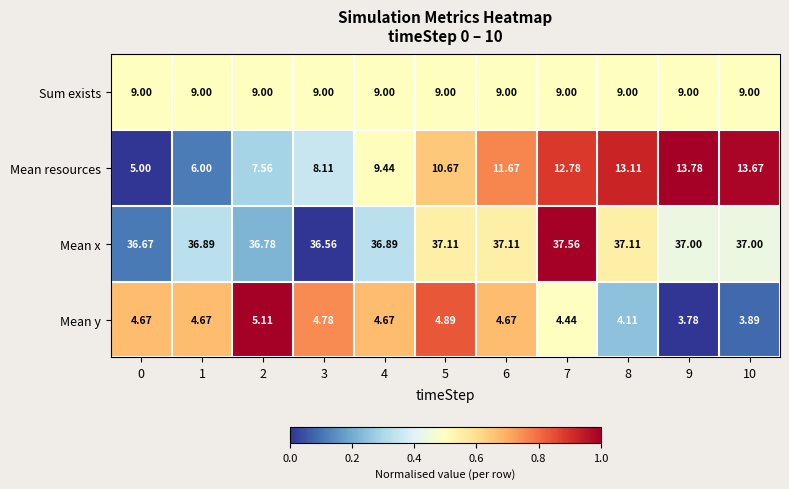

What is the total value across all series at 0?

55.3